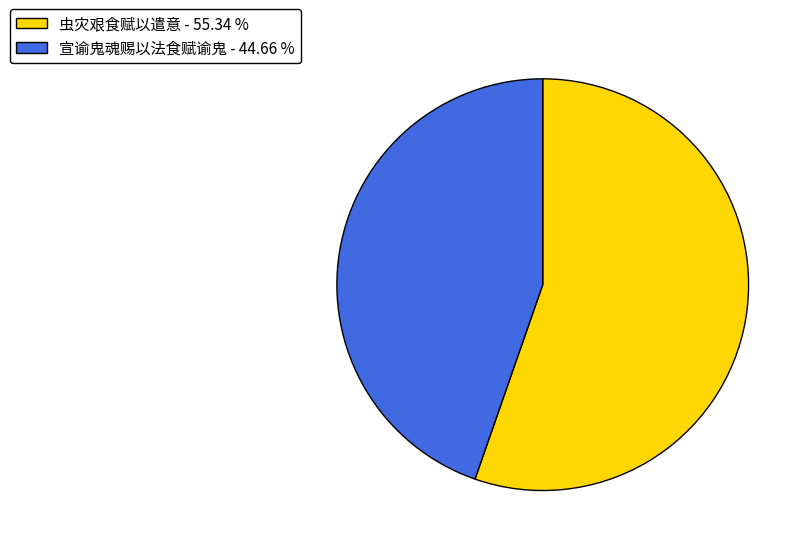

Approximately how many times larger is the value at 宣谕鬼魂赐以法食赋谕鬼 - 44.66 % compared to 虫灾艰食赋以遣意 - 55.34 %?

0.8